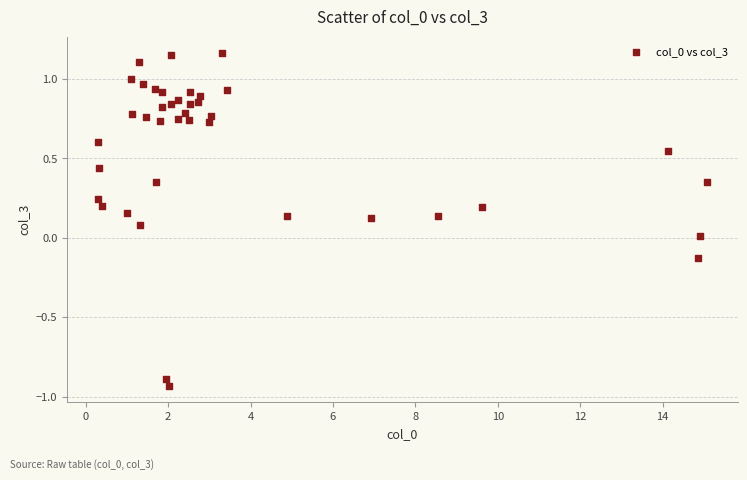

What is the range of Y values (max minus min)?

2.1